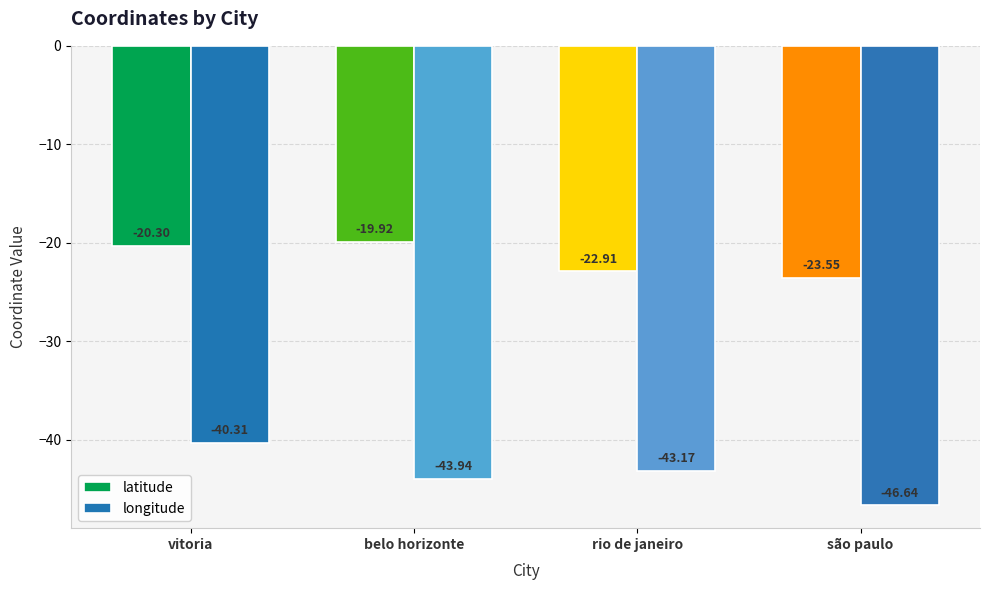

What is the spread (max minus min) of values at vitoria?

20.0